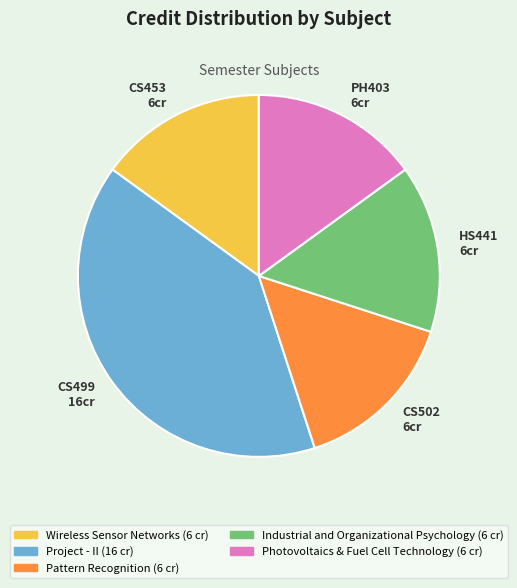

Is the sum of Industrial and Organizational Psychology and Wireless Sensor Networks greater than half?

No